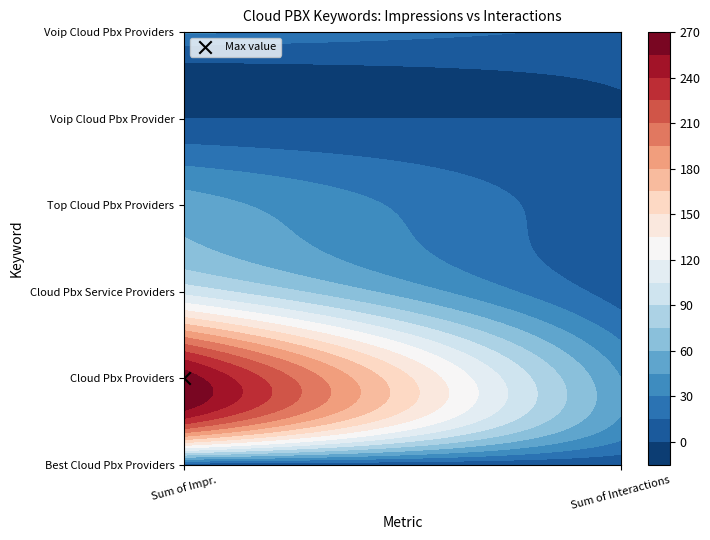

How many categories are shown in the chart?

2